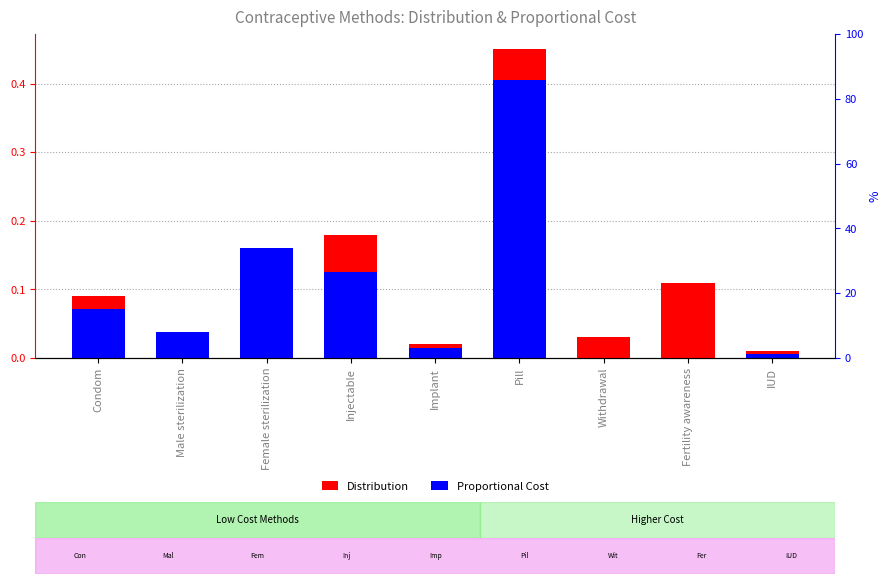

What is the label of the 5th bar from the left?

Implant